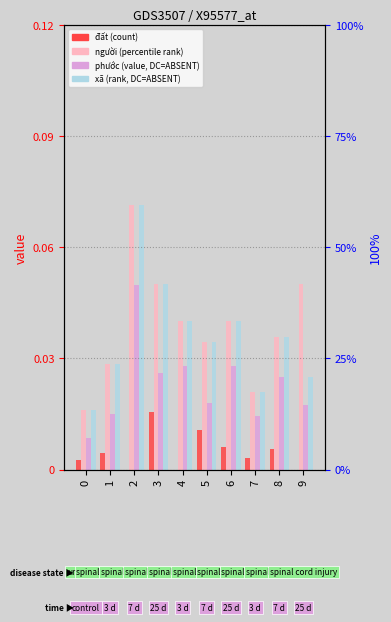

Reading left to right, extract all data points from this chart.

đất: 0=0.0	1=0.0	2=0.0	3=0.0	4=0.0	5=0.0	6=0.0	7=0.0	8=0.0	9=0.0
người: 0=0.0	1=0.0	2=0.1	3=0.1	4=0.0	5=0.0	6=0.0	7=0.0	8=0.0	9=0.1
phước: 0=0.0	1=0.0	2=0.0	3=0.0	4=0.0	5=0.0	6=0.0	7=0.0	8=0.0	9=0.0
xã: 0=0.0	1=0.0	2=0.1	3=0.1	4=0.0	5=0.0	6=0.0	7=0.0	8=0.0	9=0.0